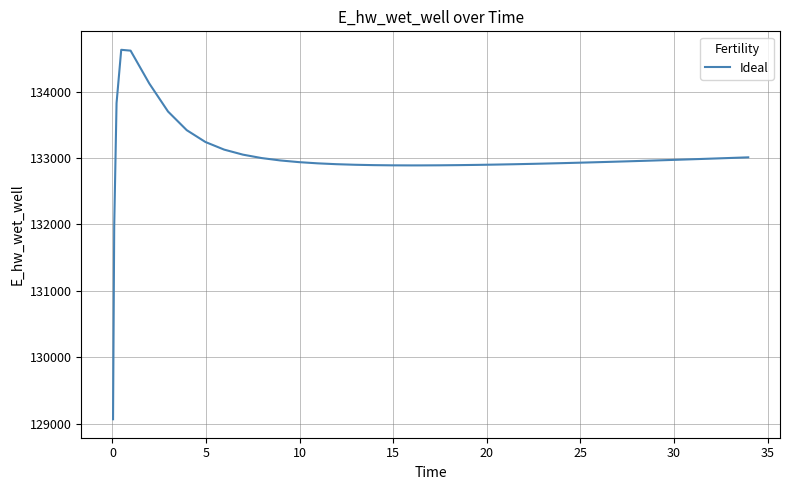

What is the maximum value shown in the chart?

134628.0